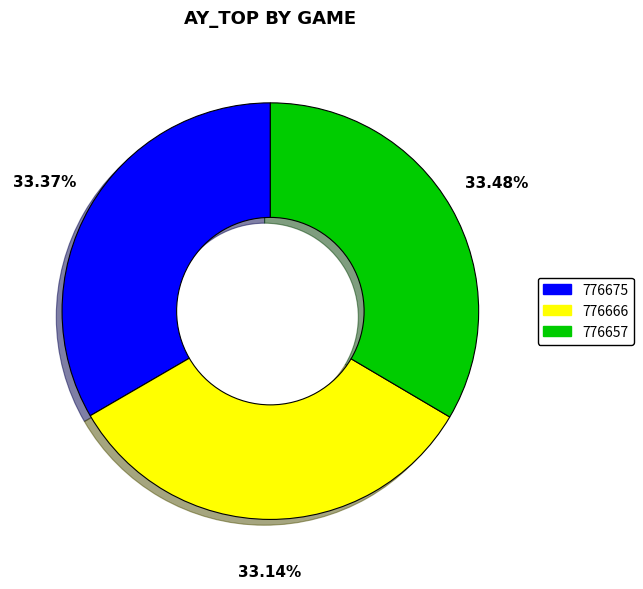

What is the ratio of the value at 776657 to the value at 776666?

1.0